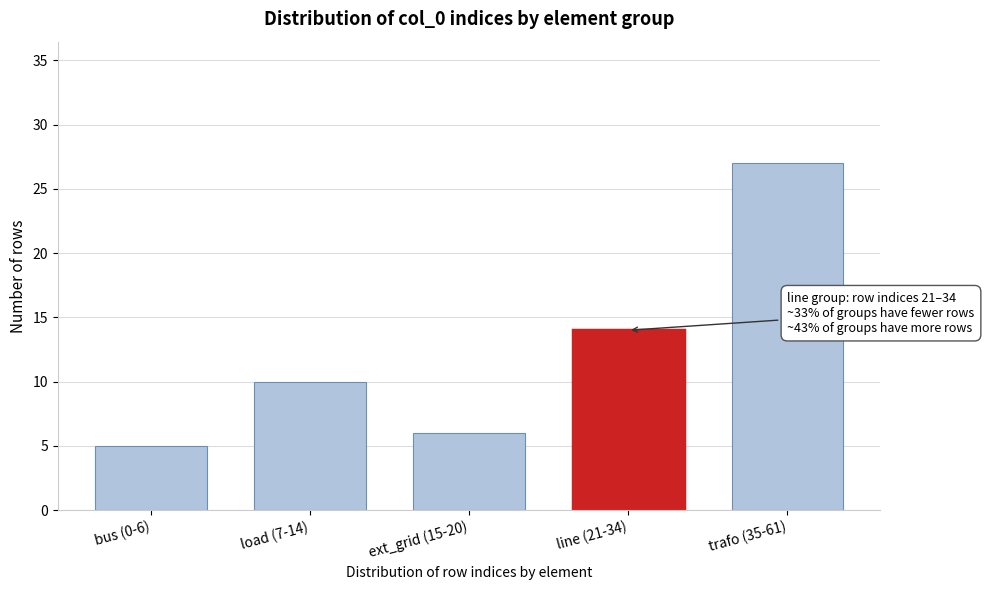

Reading right to left, transcribe all the data shown in this chart.

trafo (35-61)=27	line (21-34)=14	ext_grid (15-20)=6	load (7-14)=10	bus (0-6)=5